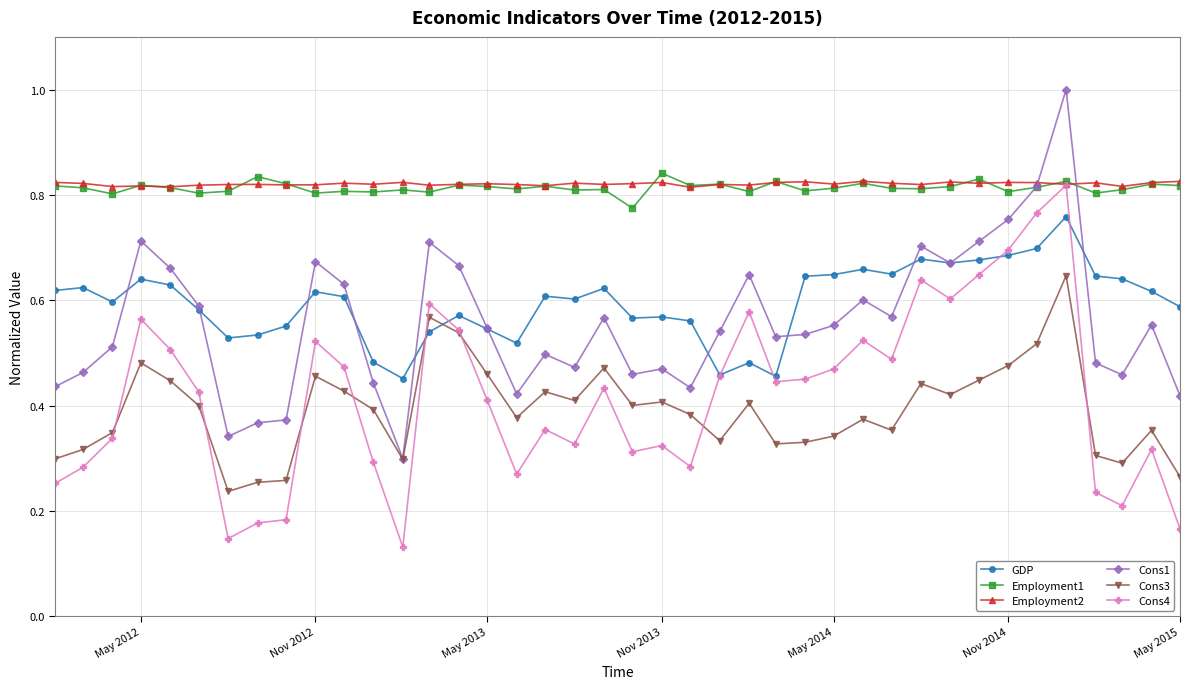

True or false: Cons3 and Employment1 intersect in this chart.

False